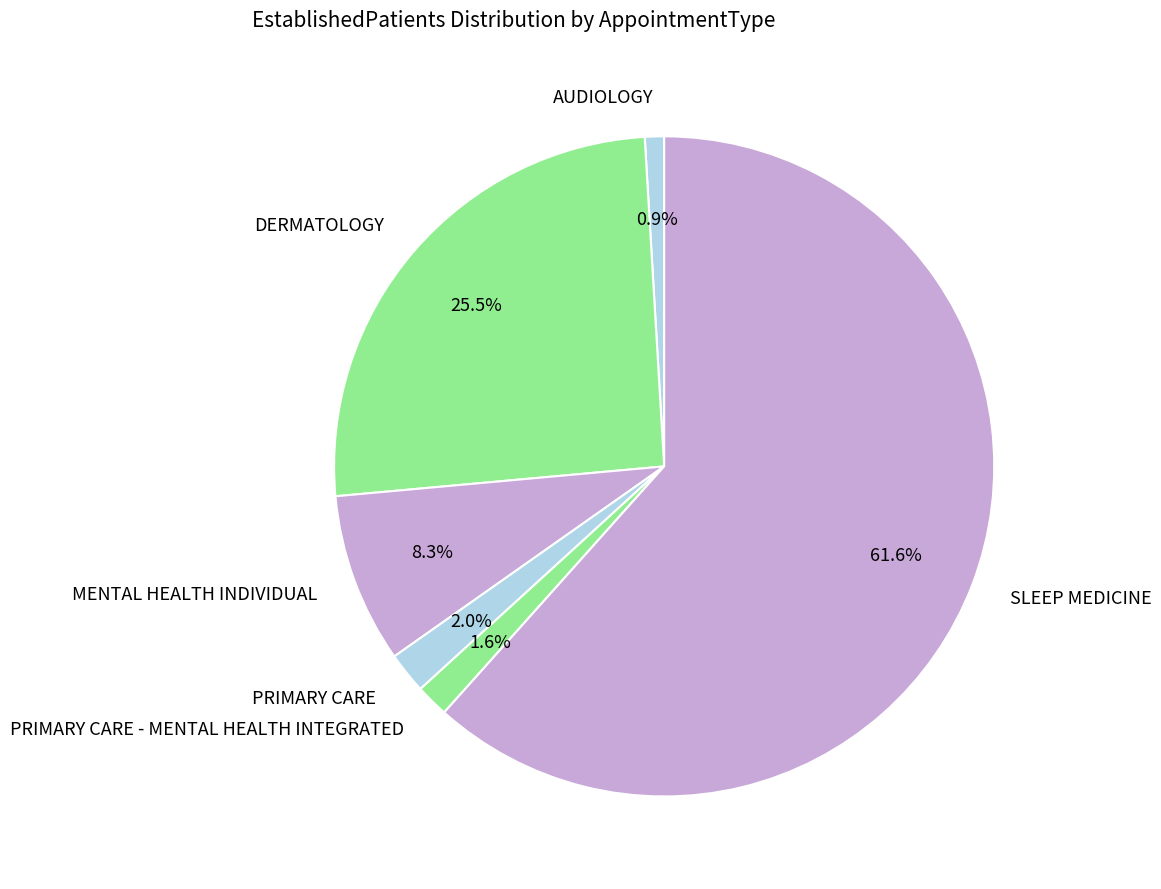

The SLEEP MEDICINE slice represents 62% of the pie. True or false?

True